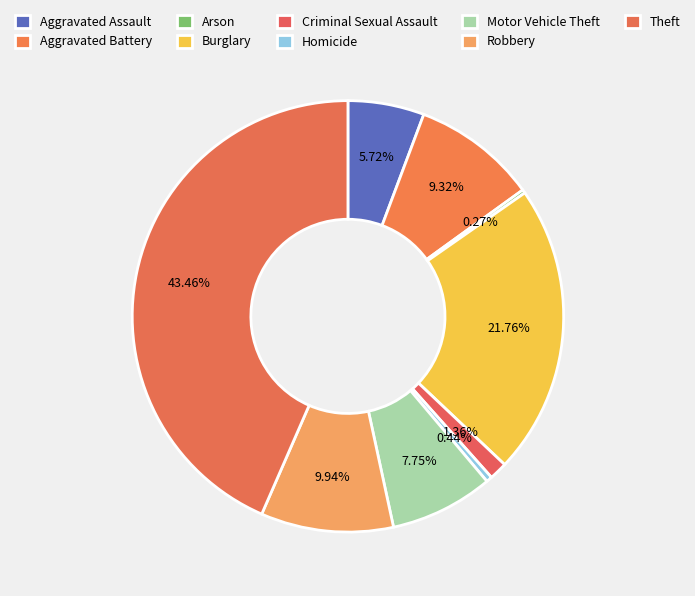

To the nearest percent, what is the average slice percentage?

11%